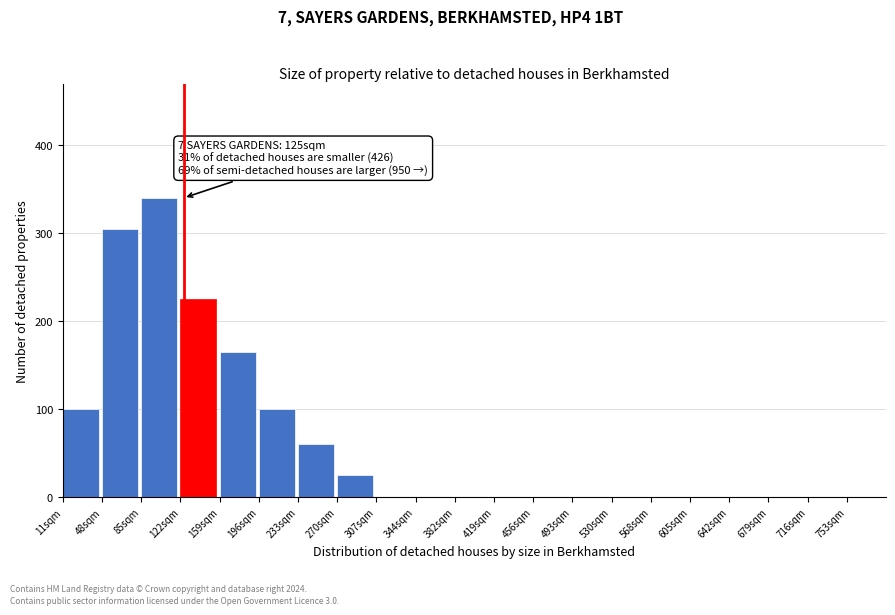

Reading left to right, extract all data points from this chart.

11sqm=100	48sqm=305	85sqm=340	122sqm=225	159sqm=165	196sqm=100	233sqm=60	270sqm=25	307sqm=0	344sqm=0	382sqm=0	419sqm=0	456sqm=0	493sqm=0